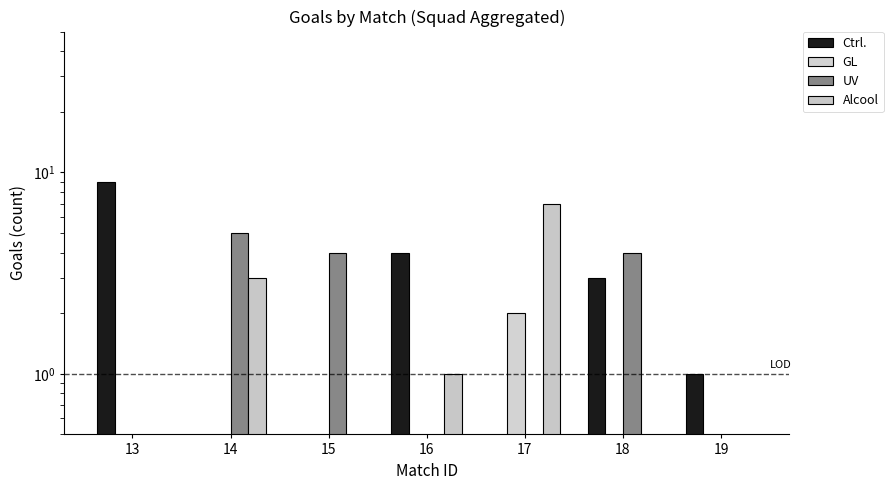

Which series changed the most between 16 and 17?

Alcool